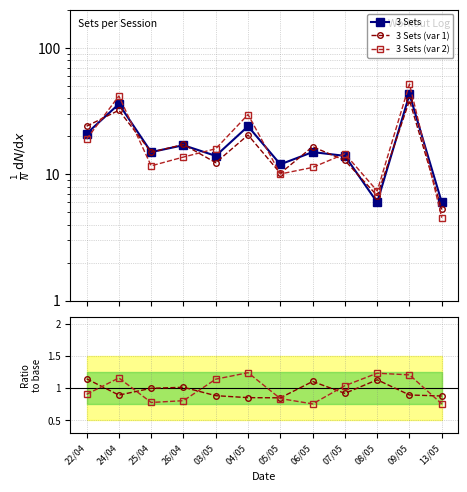

Rank the series by their maximum value, from highest to lowest.

3 Sets (var 2), 3 Sets, 3 Sets (var 1), var 2 / base, var 1 / base